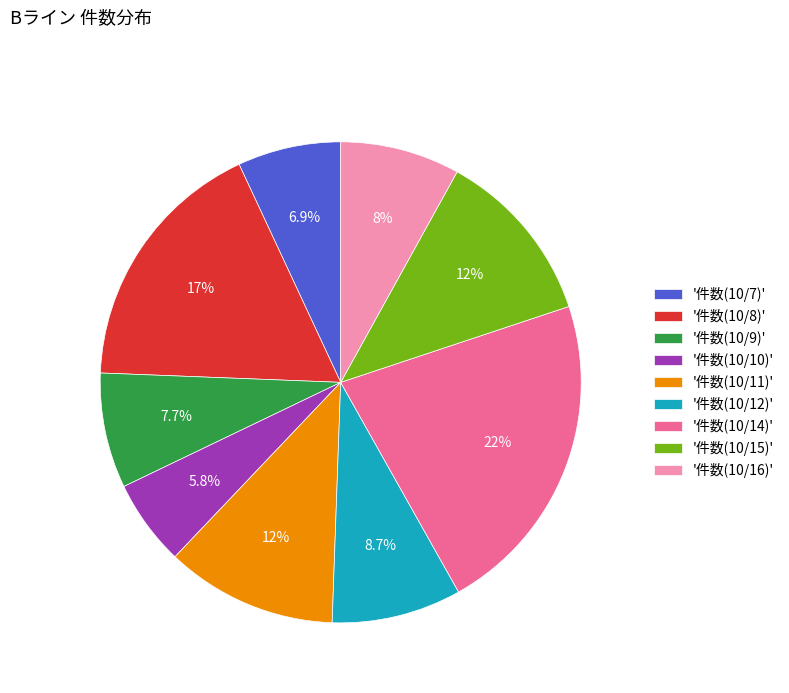

Does '件数(10/11)' represent more than half of the total?

No